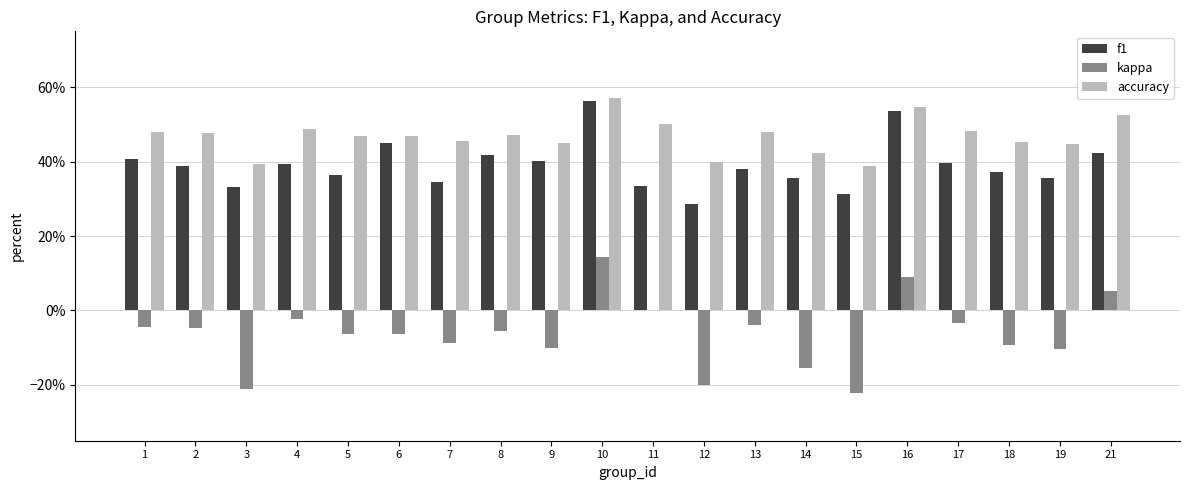

What is the smallest value displayed?

-0.2